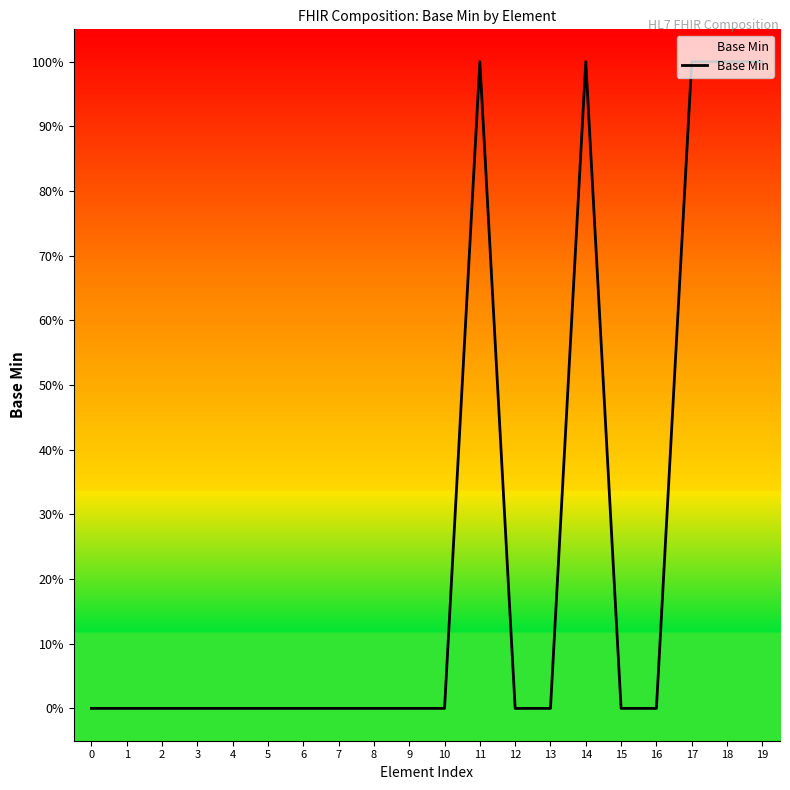

Does the chart display data point markers on the line(s)?

No